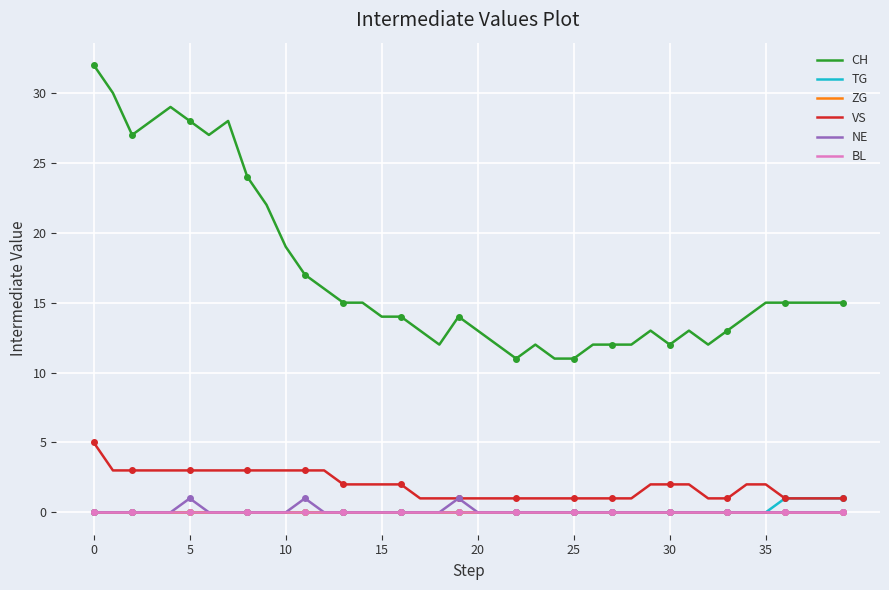

At how many categories does at least one series exceed 6?

40